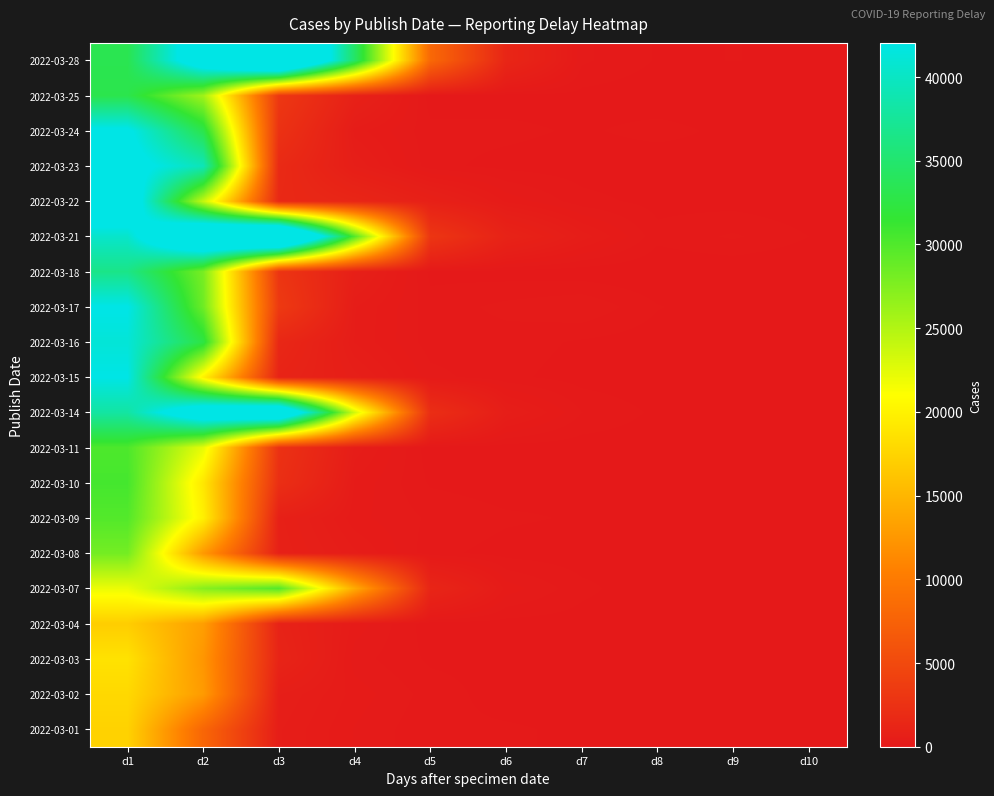

Reading right to left, list all the values displayed in this chart.

2022-03-28: d10=75	d9=83	d8=75	d7=181	d6=1334	d5=8188	d4=34537	d3=58540	d2=46434	d1=33290
2022-03-25: d10=13	d9=29	d8=29	d7=53	d6=40	d5=33	d4=858	d3=3149	d2=25905	d1=33064
2022-03-24: d10=28	d9=60	d8=111	d7=70	d6=104	d5=108	d4=369	d3=2524	d2=33033	d1=42705
2022-03-23: d10=15	d9=54	d8=24	d7=36	d6=53	d5=107	d4=572	d3=1756	d2=39349	d1=43615
2022-03-22: d10=18	d9=47	d8=53	d7=113	d6=309	d5=778	d4=1322	d3=1633	d2=23954	d1=46348
2022-03-21: d10=82	d9=178	d8=108	d7=461	d6=1020	d5=2977	d4=29815	d3=59934	d2=52482	d1=40445
2022-03-18: d10=1	d9=4	d8=5	d7=25	d6=40	d5=58	d4=684	d3=2869	d2=27943	d1=36519
2022-03-17: d10=12	d9=34	d8=88	d7=243	d6=190	d5=116	d4=417	d3=3348	d2=28506	d1=42154
2022-03-16: d10=3	d9=16	d8=33	d7=69	d6=124	d5=118	d4=403	d3=1467	d2=32579	d1=41174
2022-03-15: d10=23	d9=9	d8=20	d7=44	d6=103	d5=197	d4=612	d3=1124	d2=19949	d1=42035
2022-03-14: d10=35	d9=76	d8=64	d7=166	d6=525	d5=2162	d4=23328	d3=51119	d2=47145	d1=38064
2022-03-11: d10=10	d9=43	d8=31	d7=32	d6=31	d5=27	d4=468	d3=2553	d2=22257	d1=30153
2022-03-10: d10=2	d9=32	d8=30	d7=64	d6=38	d5=71	d4=310	d3=2221	d2=19126	d1=30584
2022-03-09: d10=9	d9=29	d8=44	d7=74	d6=95	d5=150	d4=272	d3=770	d2=19827	d1=29849
2022-03-08: d10=39	d9=0	d8=51	d7=31	d6=49	d5=107	d4=428	d3=817	d2=12670	d1=28157
2022-03-07: d10=22	d9=26	d8=19	d7=106	d6=296	d5=1265	d4=14128	d3=29837	d2=27160	d1=21985
2022-03-04: d10=4	d9=7	d8=24	d7=42	d6=44	d5=30	d4=296	d3=993	d2=13126	d1=16986
2022-03-03: d10=0	d9=11	d8=24	d7=35	d6=55	d5=66	d4=201	d3=1141	d2=12433	d1=18700
2022-03-02: d10=0	d9=7	d8=16	d7=31	d6=38	d5=127	d4=294	d3=582	d2=12808	d1=17904
2022-03-01: d10=8	d9=9	d8=35	d7=64	d6=95	d5=98	d4=240	d3=505	d2=7962	d1=17376